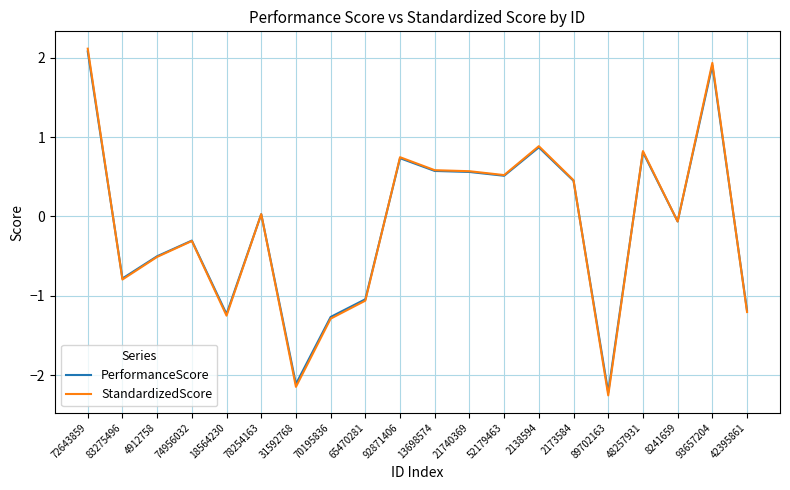

Where is the first local maximum for StandardizedScore?

74956032